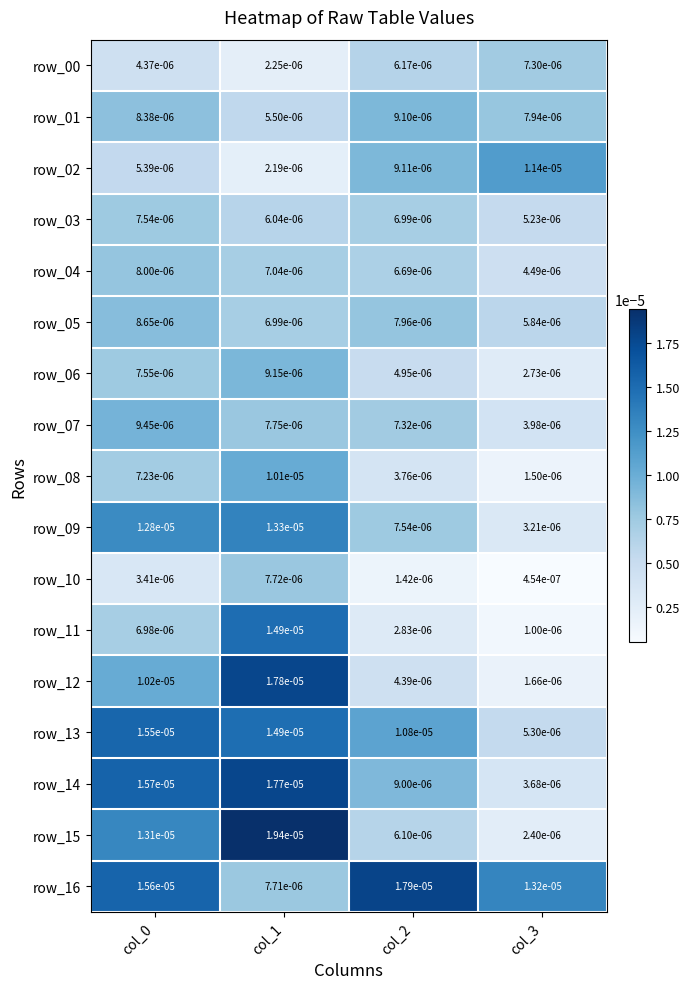

Is the value of row_12 at col_0 greater than the value of row_06 at col_0?

Yes